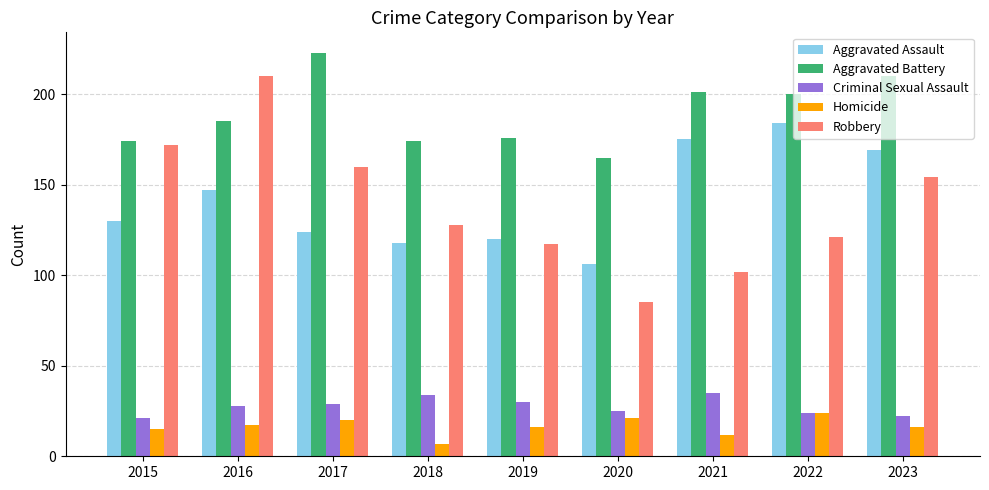

Which series has the widest spread of values?

Robbery